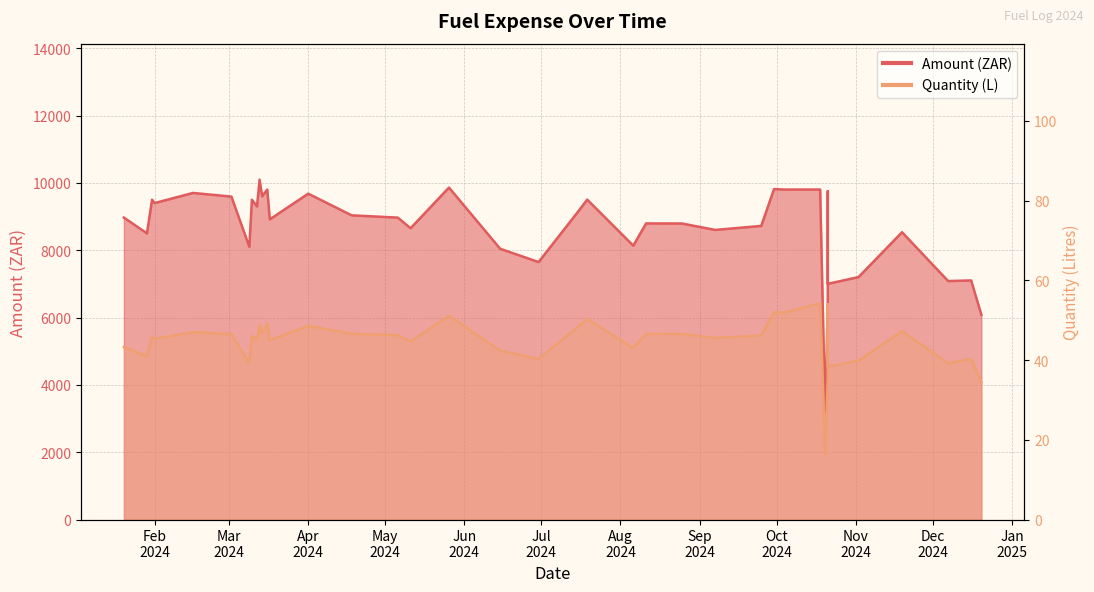

Rank the categories by Amount value from lowest to highest.

2024-10-20, 2024-12-20, 2024-10-21, 2024-10-21, 2024-12-07, 2024-12-16, 2024-11-02, 2024-06-30, 2024-06-15, 2024-03-09, 2024-08-06, 2024-01-29, 2024-11-19, 2024-09-07, 2024-05-11, 2024-09-25, 2024-08-25, 2024-08-11, 2024-03-17, 2024-05-06, 2024-01-20, 2024-04-18, 2024-07-16, 2024-03-12, 2024-02-01, 2024-02-01, 2024-03-10, 2024-01-31, 2024-07-19, 2024-03-02, 2024-03-14, 2024-04-01, 2024-02-16, 2024-10-21, 2024-03-16, 2024-10-04, 2024-10-18, 2024-09-30, 2024-05-26, 2024-03-13